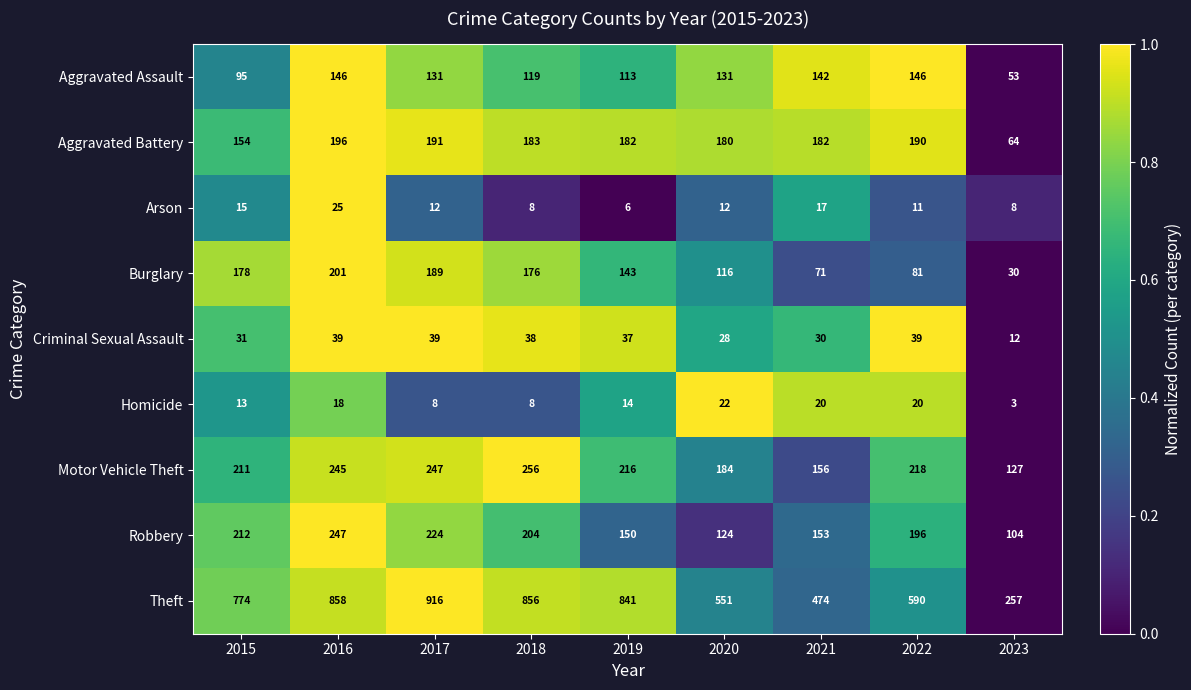

At which category is the sum across all series the highest?

2016